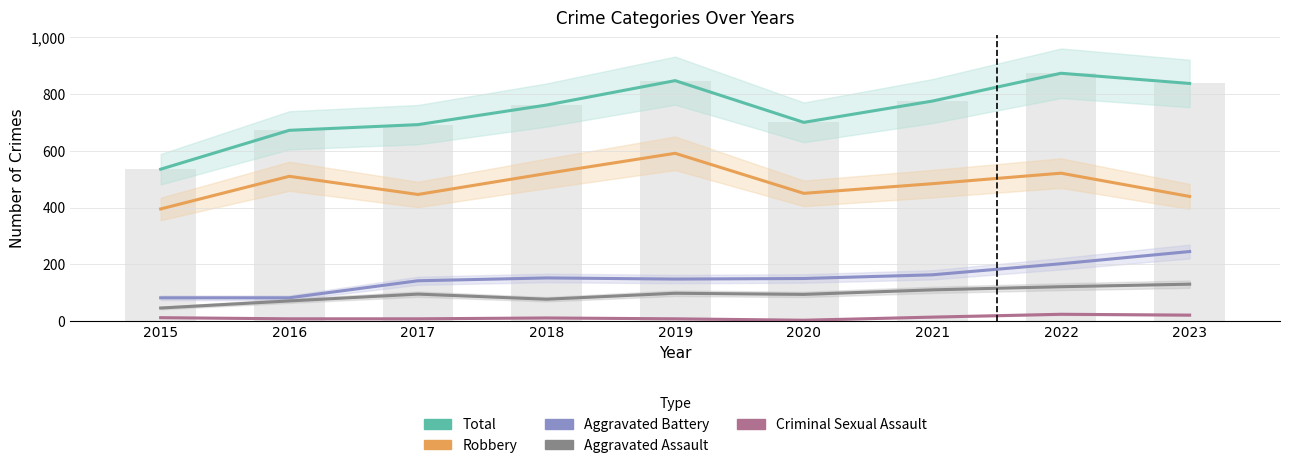

What is the difference between the Total values at 2021 and 2023?

62